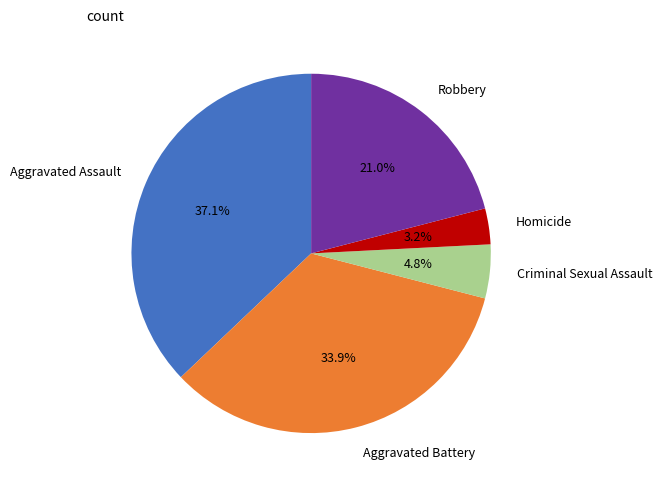

Count the number of slices in the pie.

5